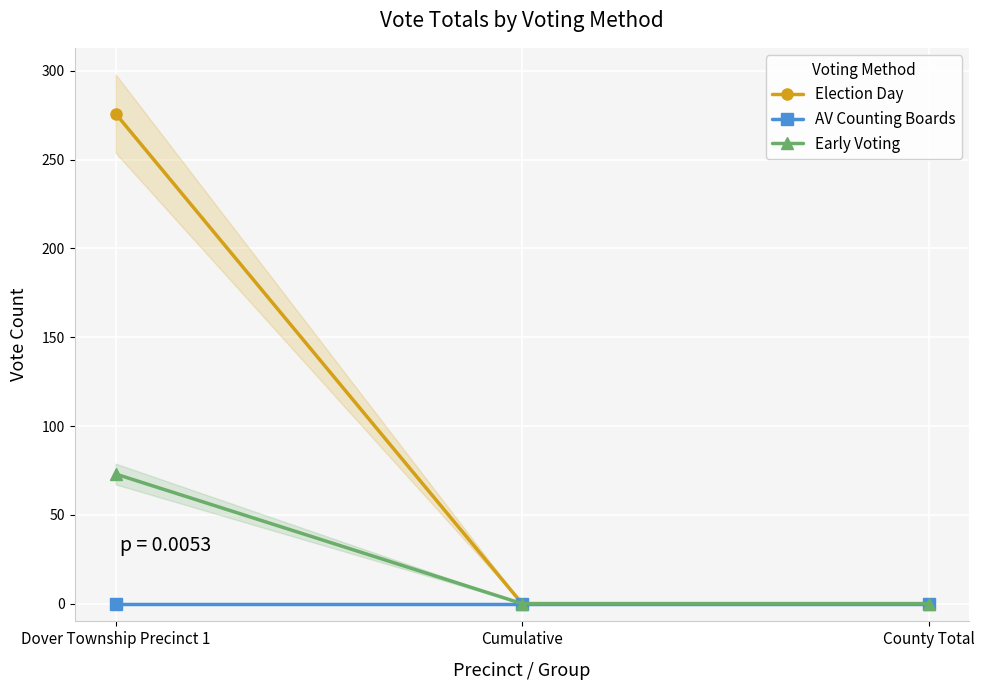

What is the total value across all series at Dover Township Precinct 1?

349